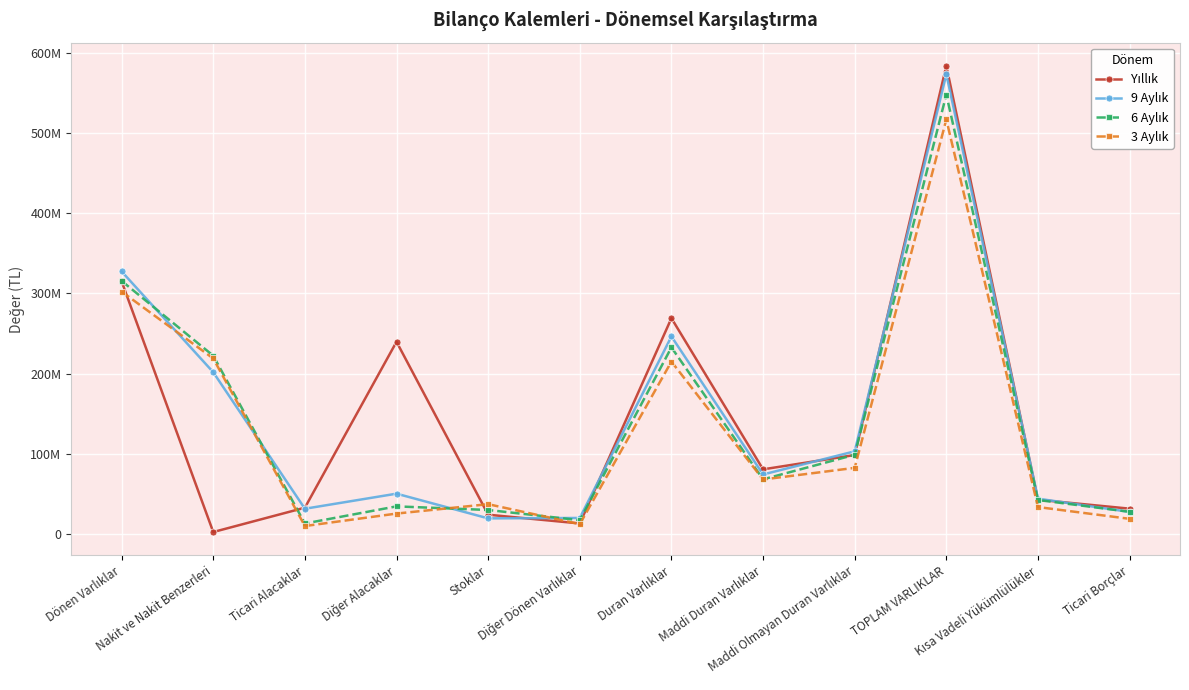

Reading left to right, transcribe all the data shown in this chart.

Yıllık: 315080736	2087046	32490550	239676678	23725212	12798303	269102374	80369449	98253572	584183110	42409599	31277443
9 Aylık: 327478683	201639934	31166500	49983337	19153782	19653620	246306284	73959722	102873697	573784967	43756302	27209391
6 Aylık: 315657090	222274453	12755505	34132730	29616705	16877697	232660833	67901542	98529809	548317923	42099298	27337089
3 Aylık: 302304756	218823952	9569338	25142013	36870783	11898670	214928335	67699842	82219209	517233091	33272119	18570401